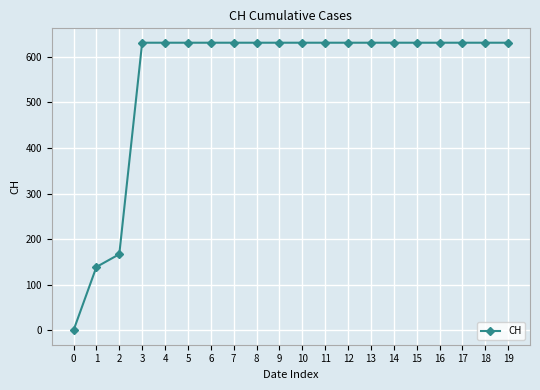

Reading left to right, transcribe all the data shown in this chart.

0	139	167	631	631	631	631	631	631	631	631	631	631	631	631	631	631	631	631	631